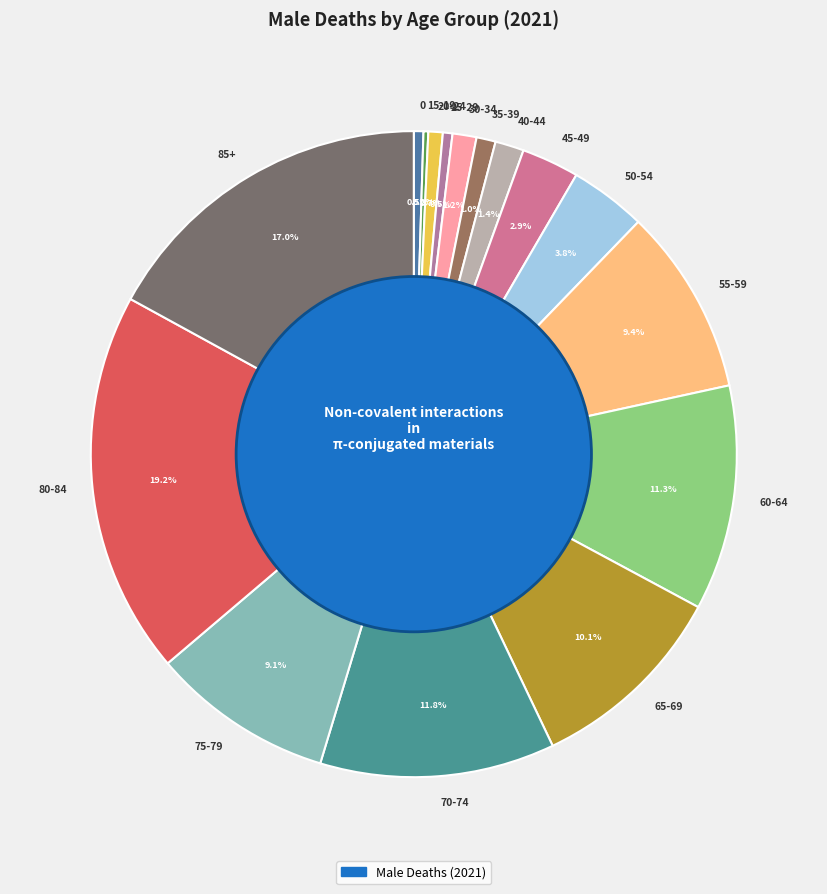

Does 70-74 account for over 50% of the chart?

No